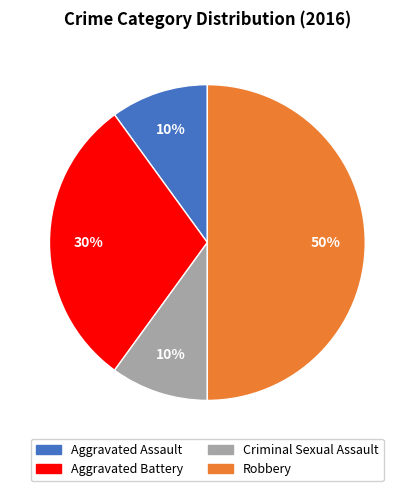

Between Robbery and Aggravated Assault, which is larger?

Robbery